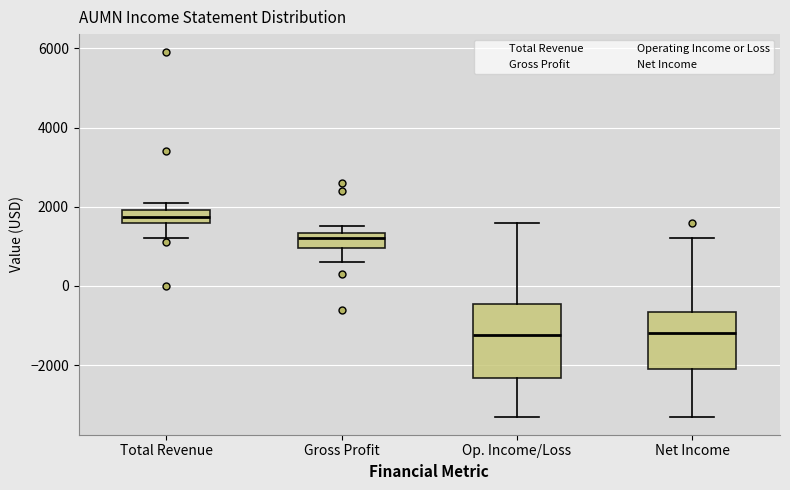

Where is the lower edge of the box for Gross Profit on the y-axis? The values are not printed on the chart, so give them approximately, as read against the axis.

1000